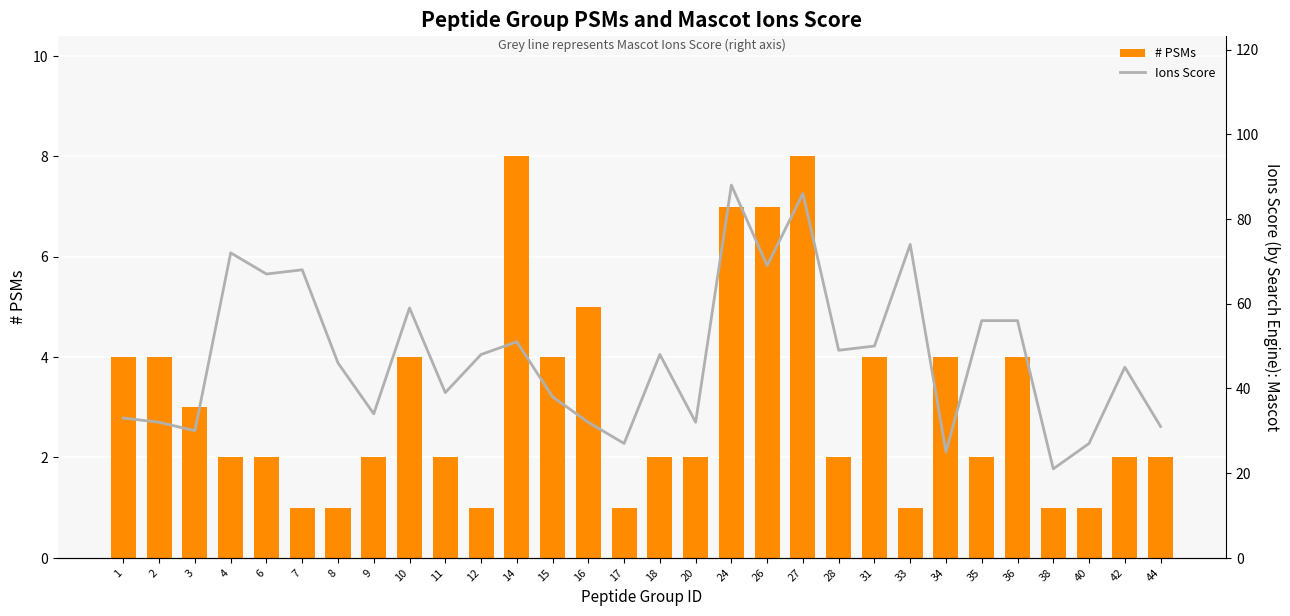

At which category does the chart reach its minimum across all series?

7